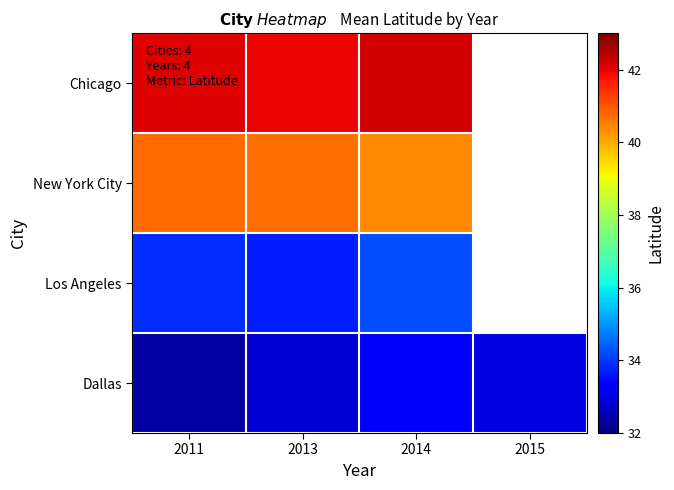

Which label corresponds to the largest value in the chart?

2014